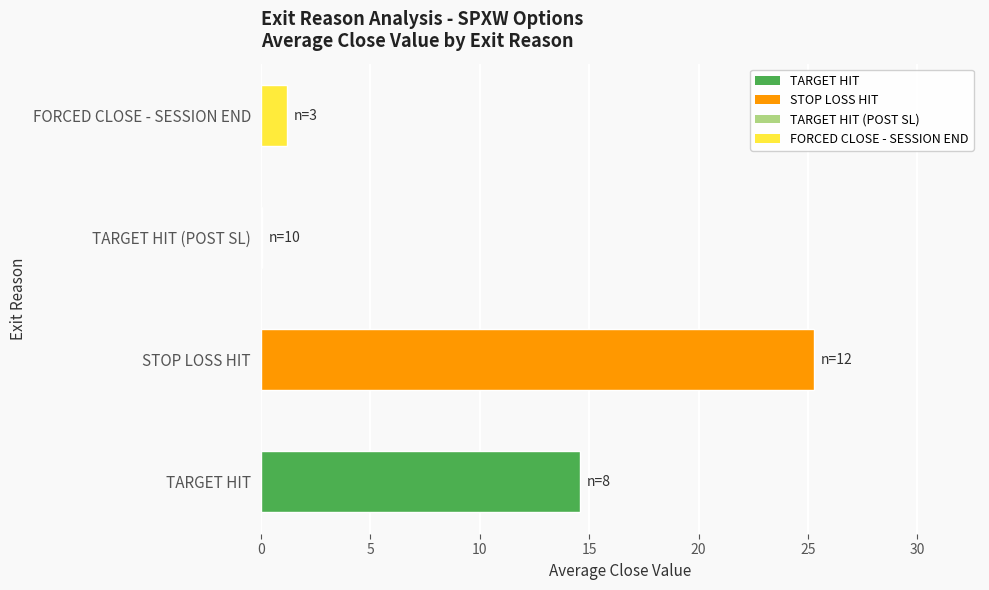

Which label corresponds to the largest value in the chart?

STOP LOSS HIT